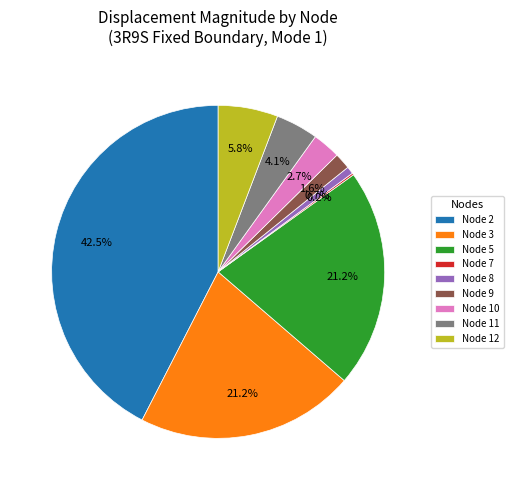

What percentage is the Node 8 slice, to the nearest percent?

1%